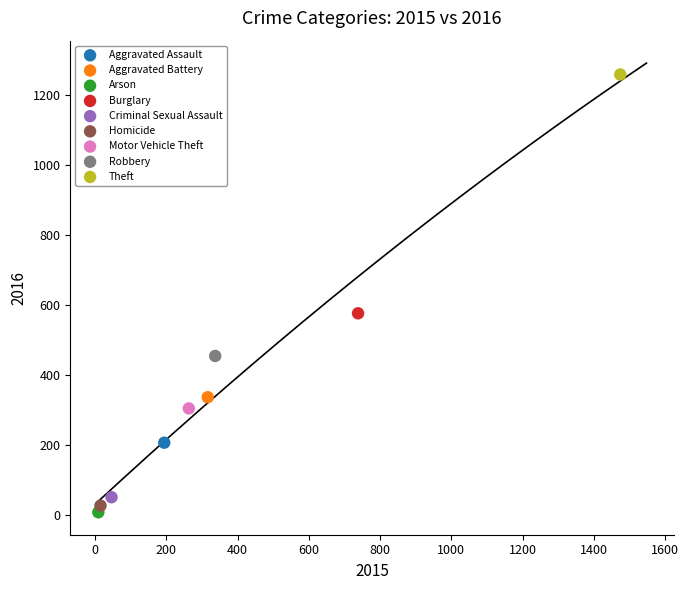

Which series contains the lowest Y value?

Arson